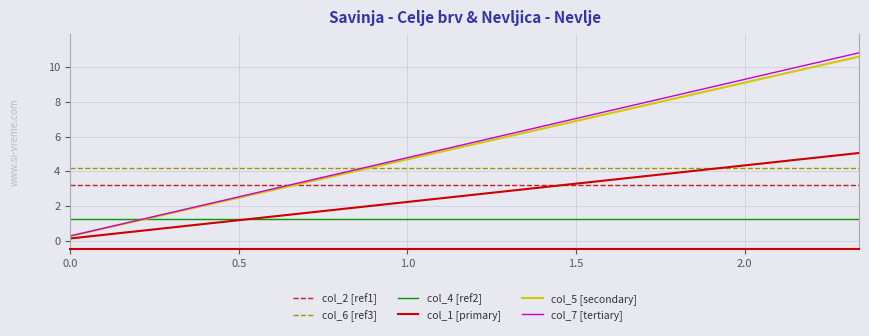

True or false: col_2 [ref1] and col_6 [ref3] intersect in this chart.

False